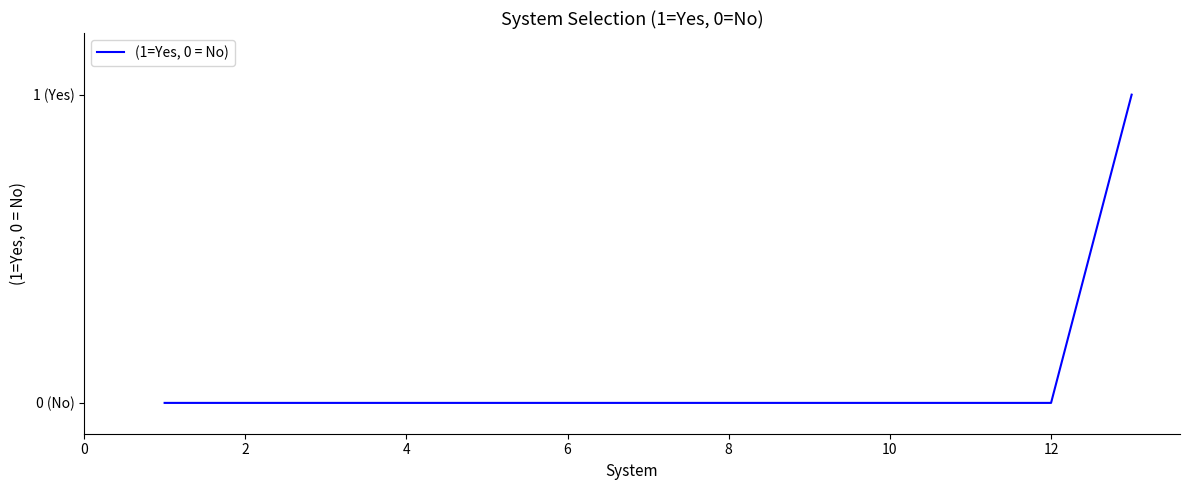

Does the chart have visible grid lines?

No